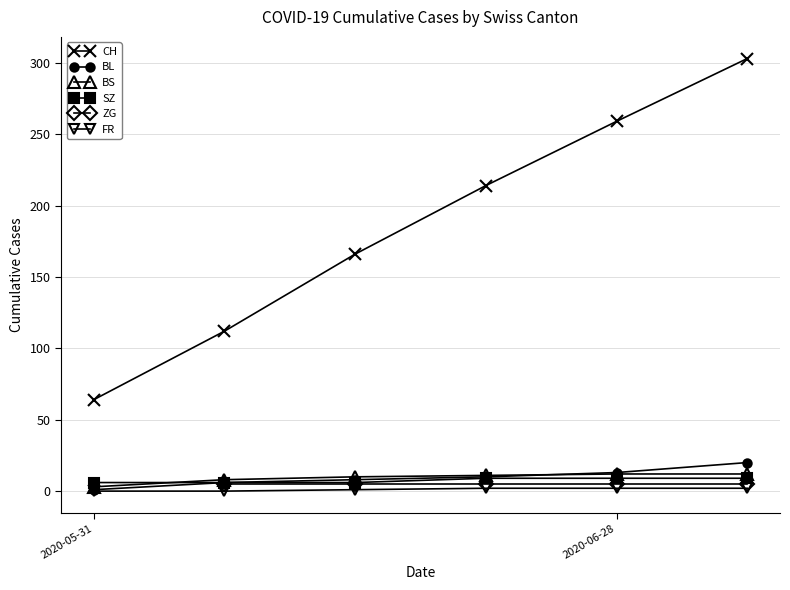

What is the highest value of the BL series?

20